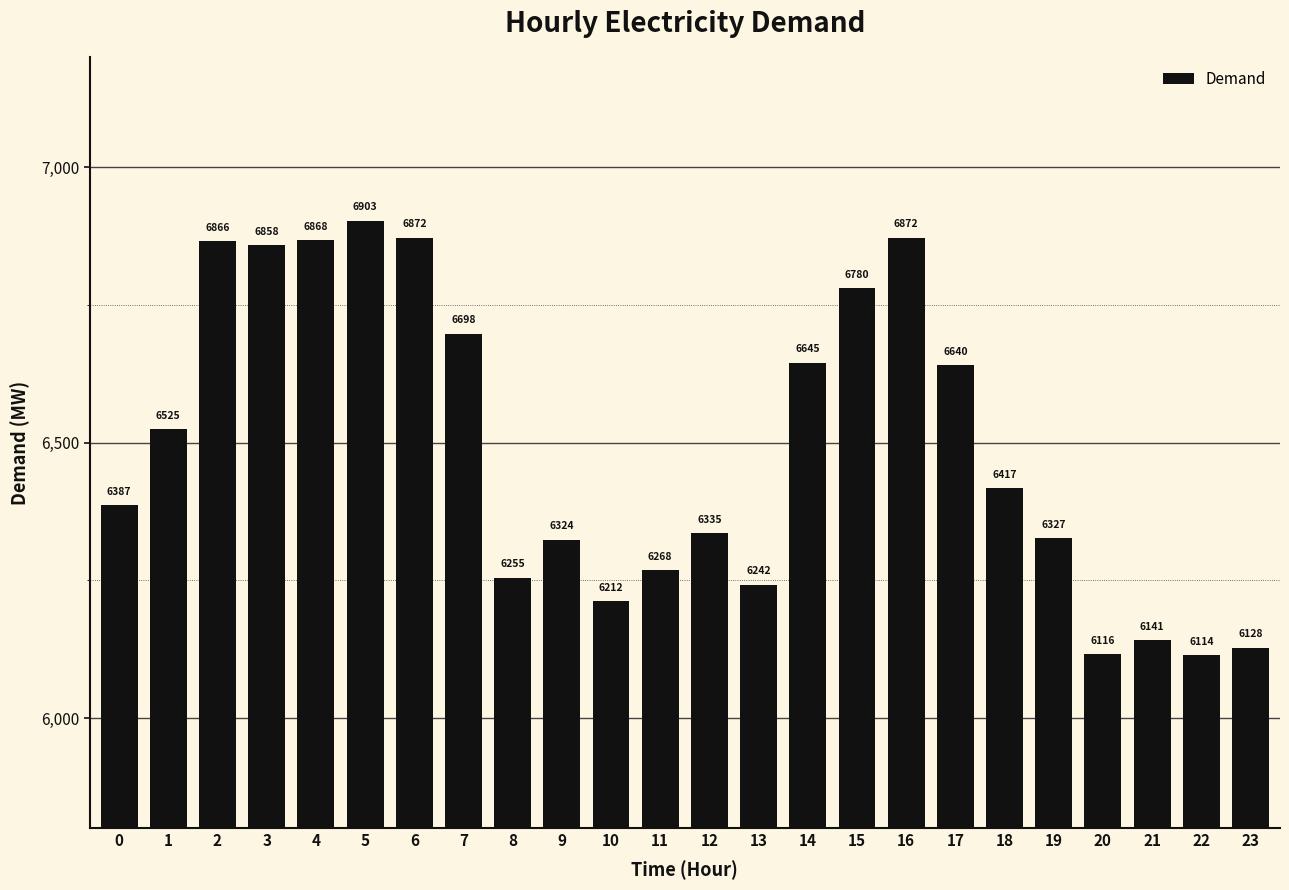

What is the value of the 6th bar from the left?

6903